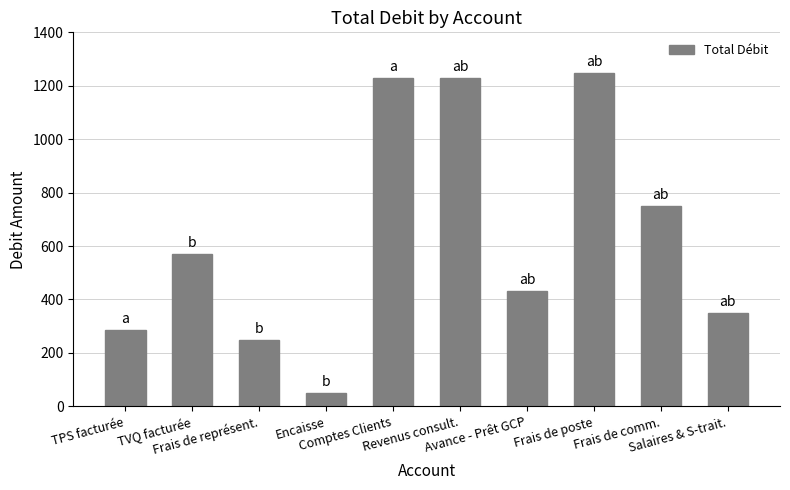

What is the label of the 1st bar from the left?

TPS facturée